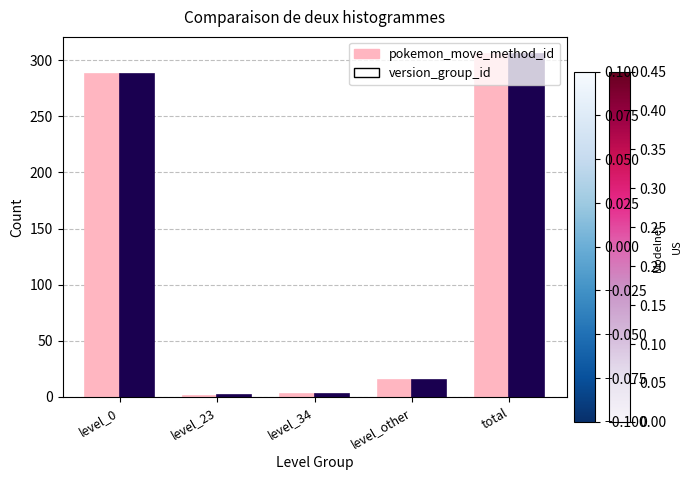

At which label does version_group_id reach its peak?

total